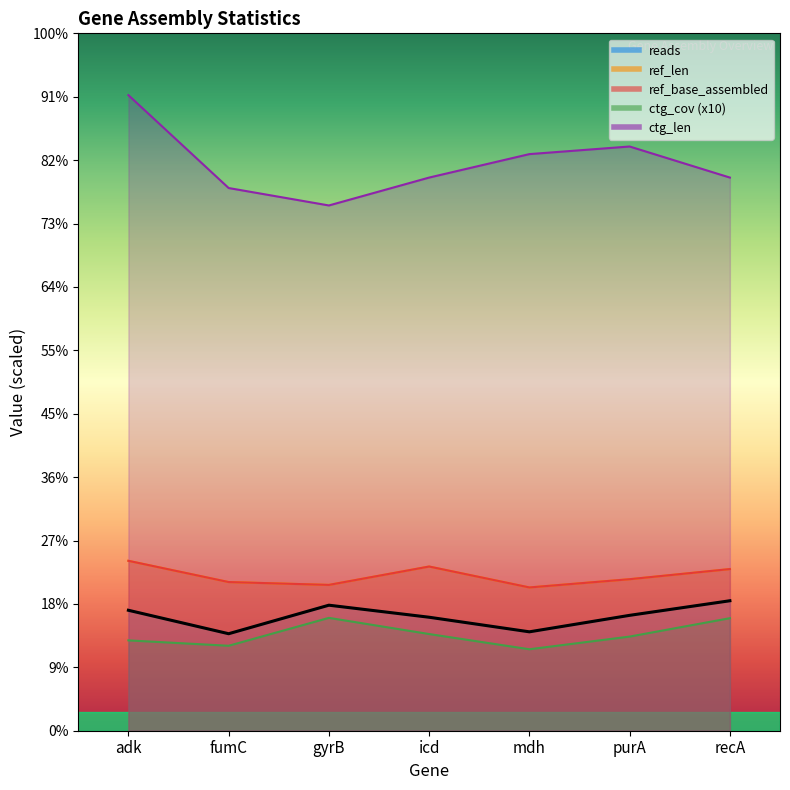

Reading left to right, transcribe all the data shown in this chart.

reads: 380	306	396	358	312	364	410
ref_len: 536	469	460	518	452	478	510
ref_base_assembled: 536	469	460	518	452	478	510
ctg_cov: 285	268	356	305	257	297	355
ctg_len: 2005	1712	1657	1745	1819	1843	1745